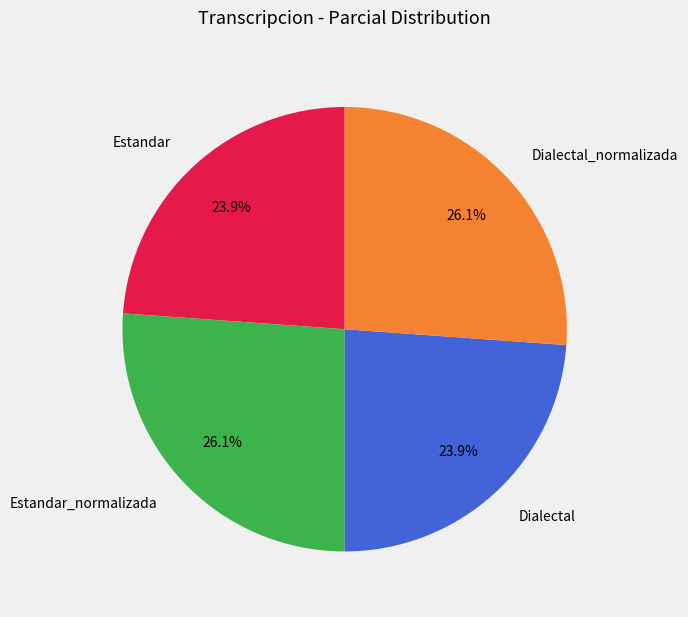

What percentage is the Estandar_normalizada slice, to the nearest percent?

26%